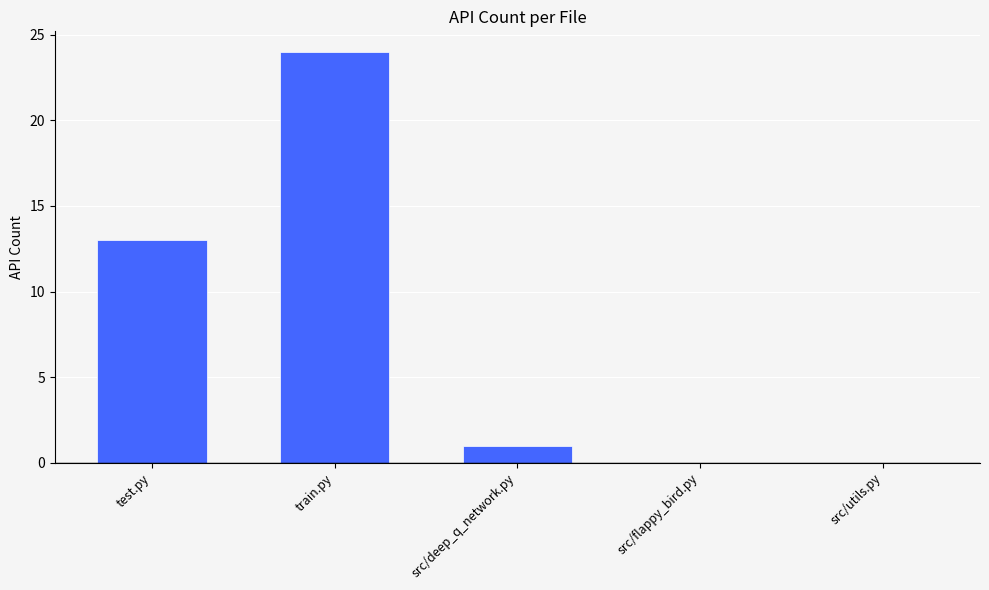

Which label corresponds to the largest value in the chart?

train.py